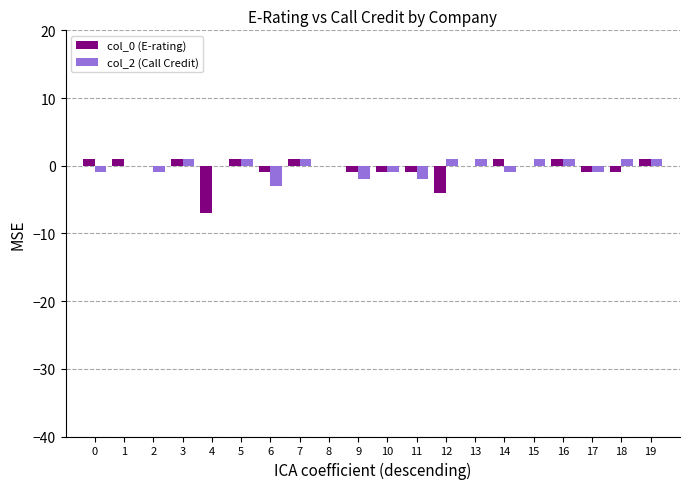

Are the bars grouped side by side (vs. stacked)?

Yes